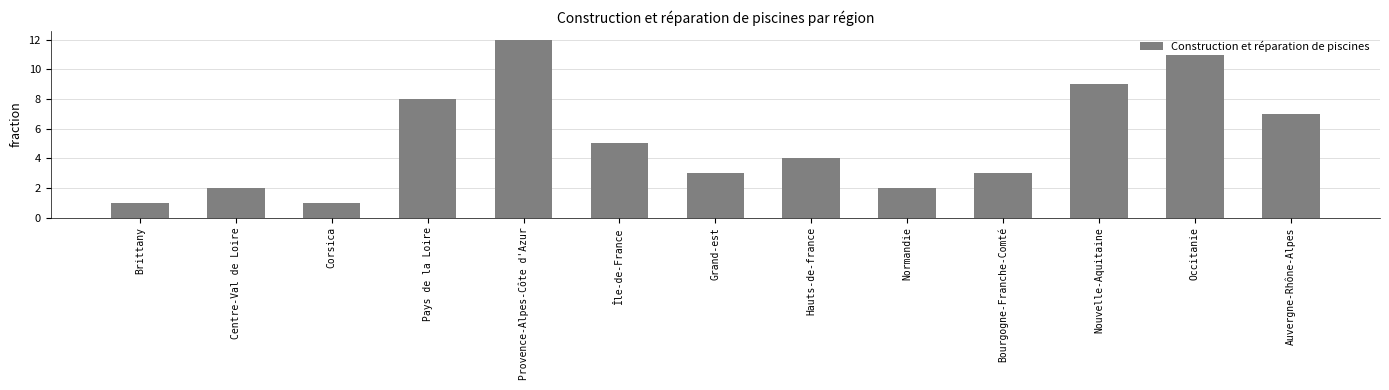

What is the sum of all values?

68